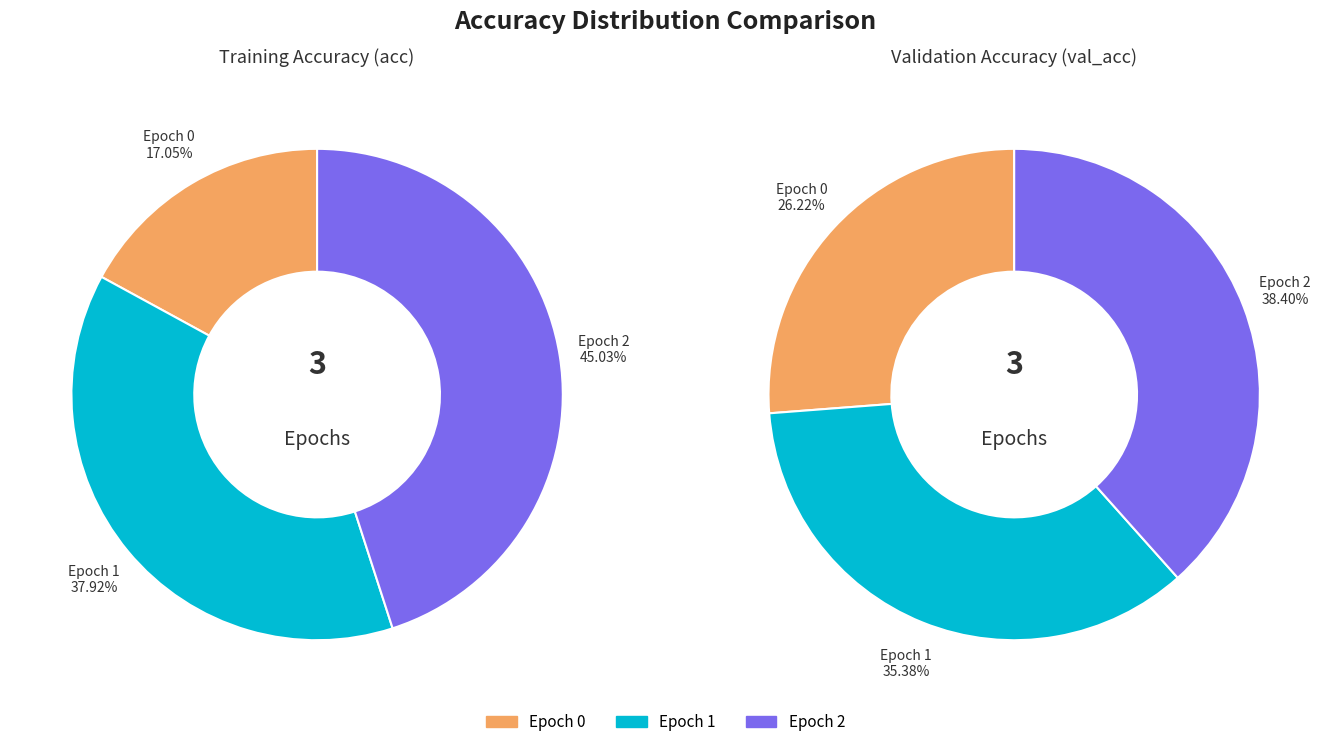

Does any single category account for the majority?

No